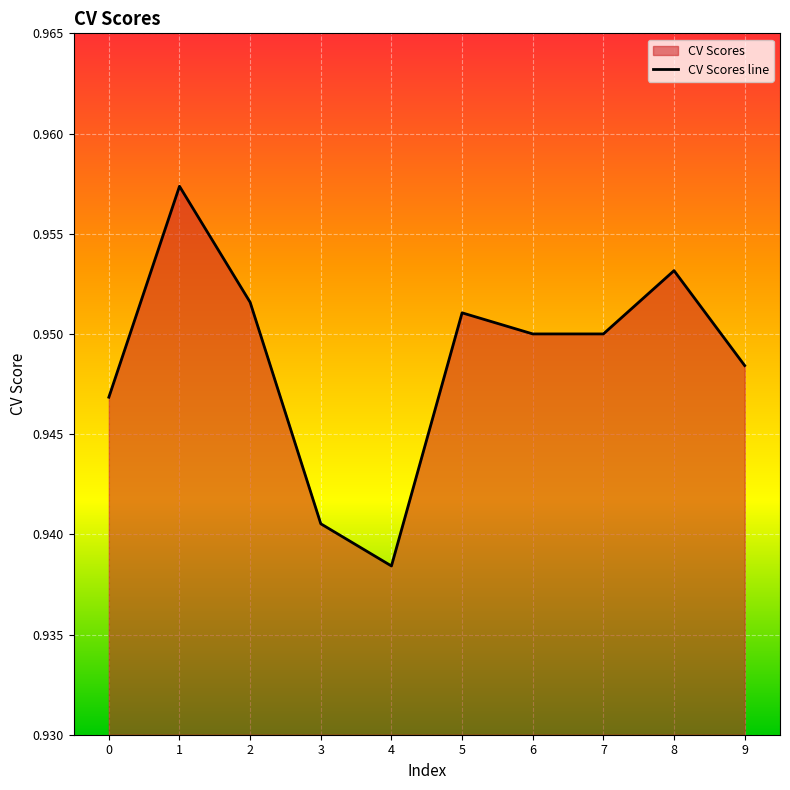

How many lines are shown in the chart?

1